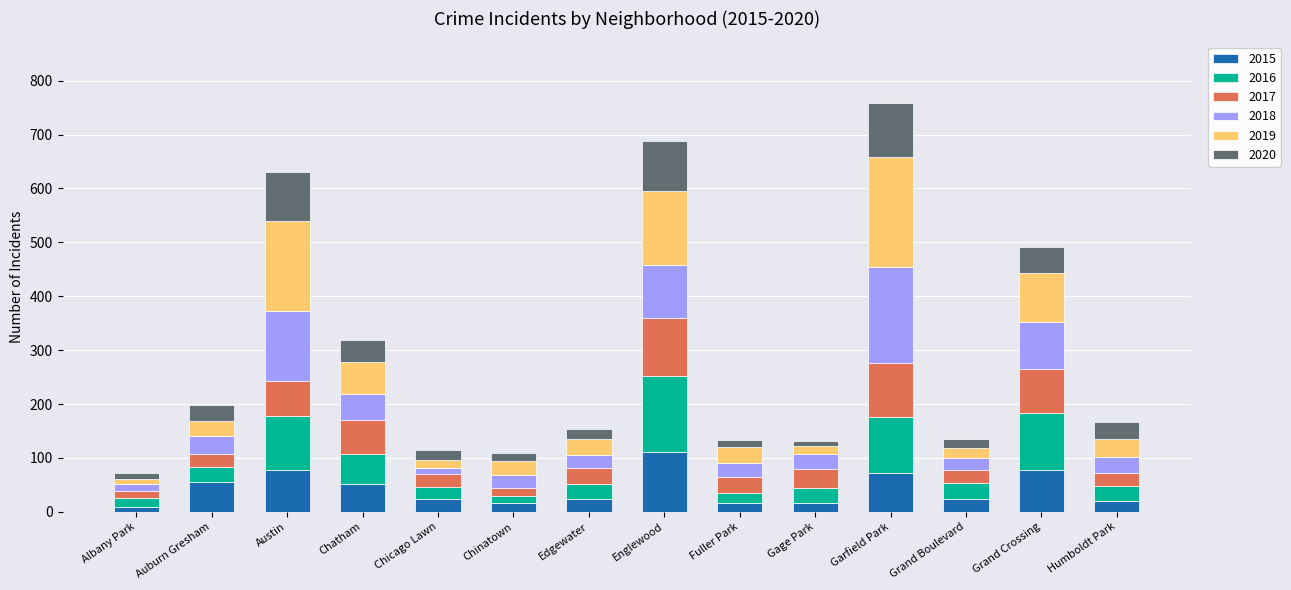

Are the bars horizontal?

No